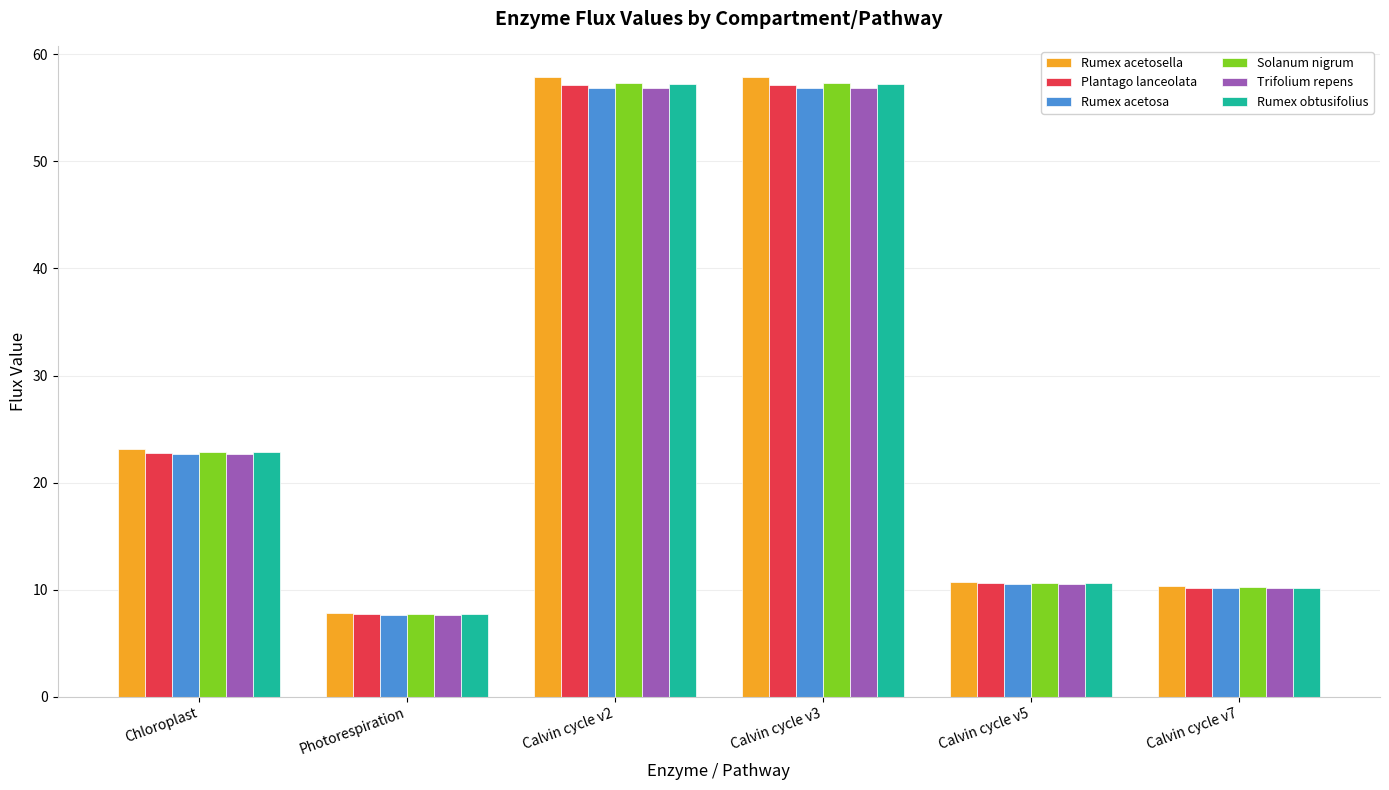

Which series has the widest spread of values?

Rumex acetosella